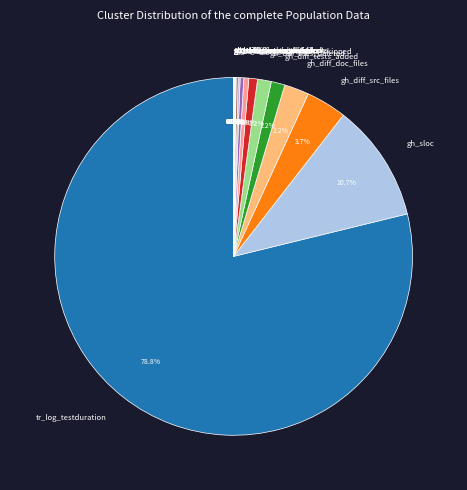

Which category has the smallest portion of the pie?

gh_num_commit_comments